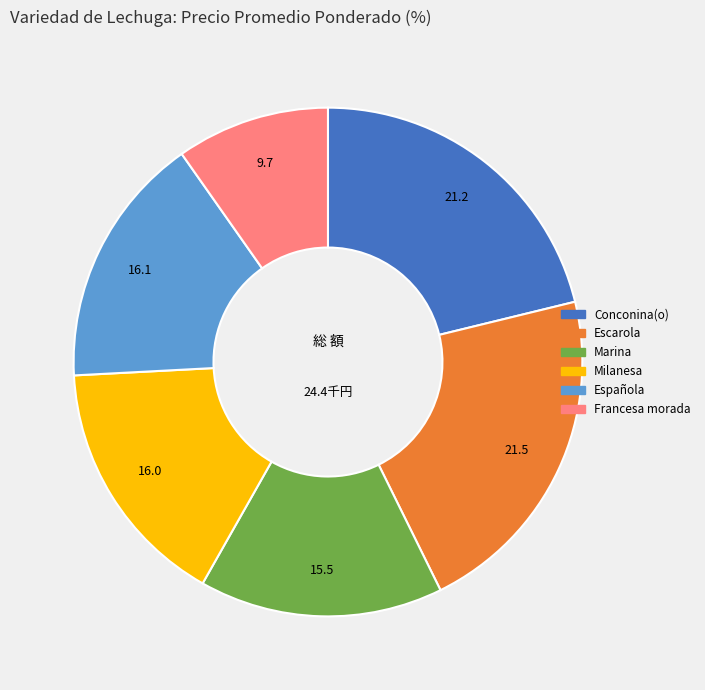

What is the smallest slice in the pie chart?

Francesa morada